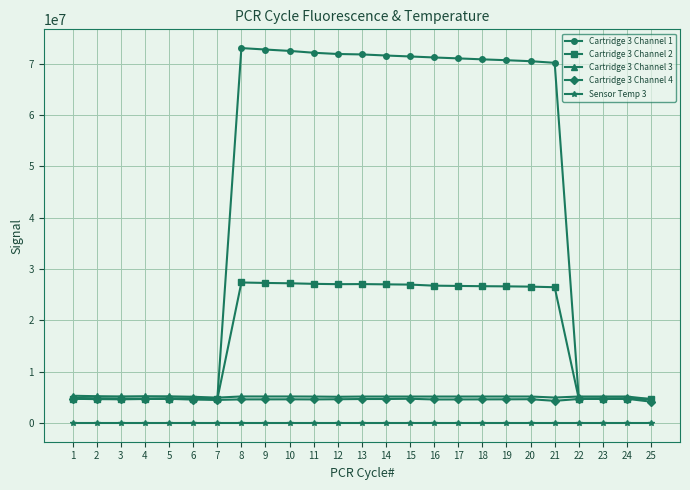

What are all the series names shown in the legend?

Cartridge 3 Channel 1, Cartridge 3 Channel 2, Cartridge 3 Channel 3, Cartridge 3 Channel 4, Sensor Temp 3